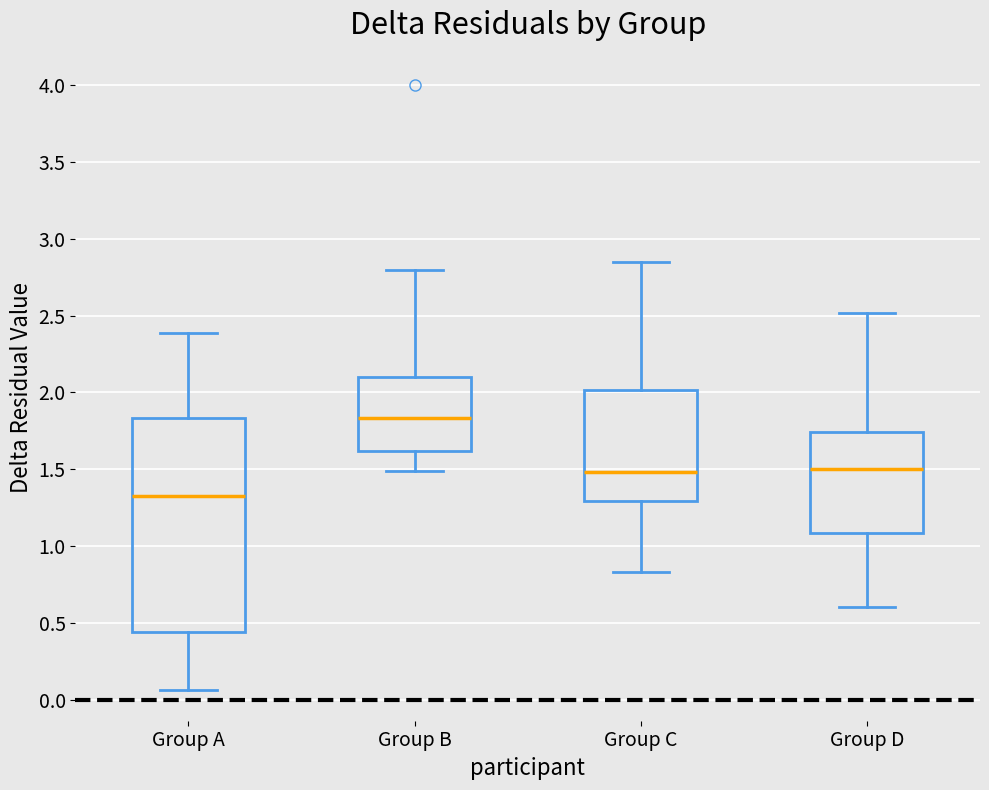

Reading left to right, transcribe this box plot: for each box, give where its median line is, the range the box spans, and where its two whiskers end, as read against the y-axis. The values are not printed on the chart, so give them approximately, as read against the axis.

Group A: median 1.35, box 0.45 to 1.85, whiskers 0.05 to 2.40
Group B: median 1.85, box 1.60 to 2.10, whiskers 1.50 to 2.80
Group C: median 1.50, box 1.30 to 2.00, whiskers 0.85 to 2.85
Group D: median 1.50, box 1.10 to 1.75, whiskers 0.60 to 2.50